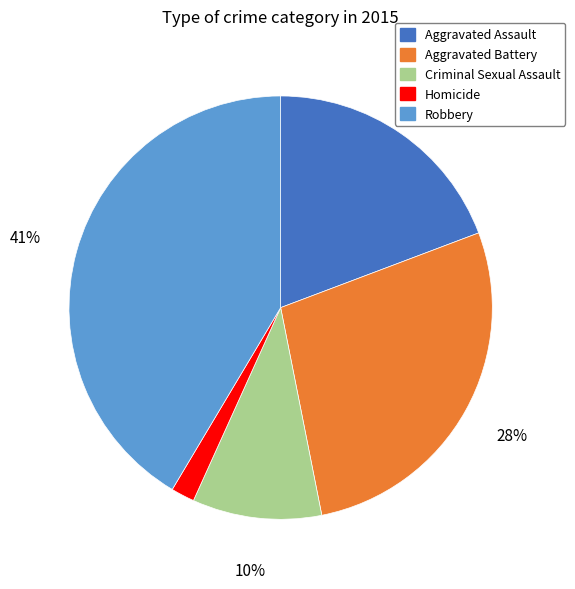

What is the largest slice in the pie chart?

Robbery